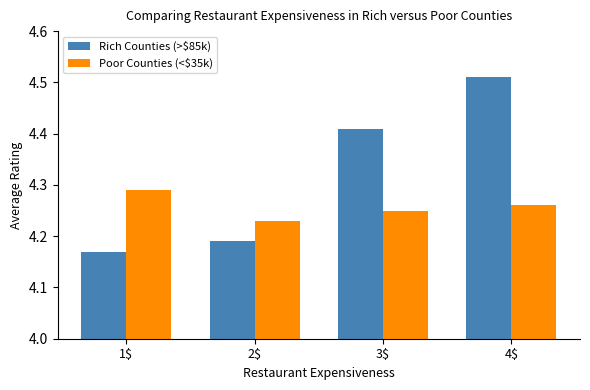

How many series are shown in this chart?

2